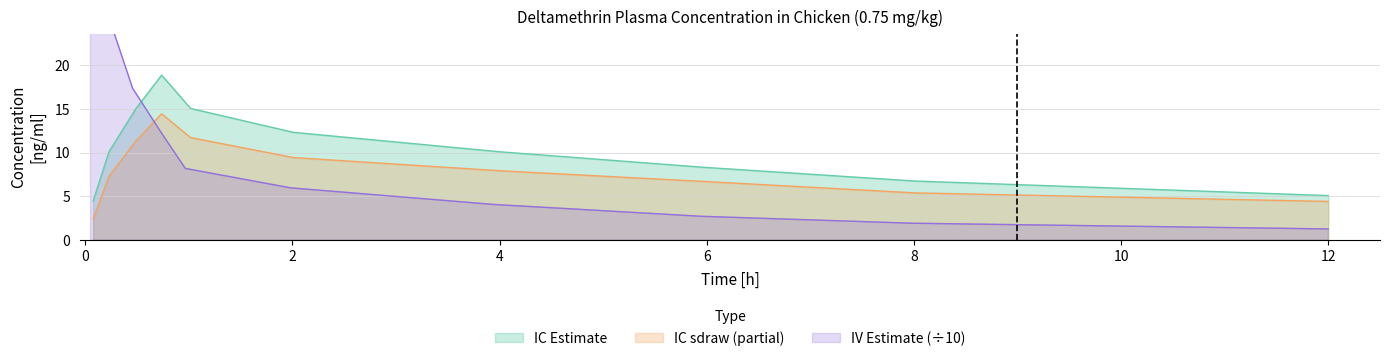

True or false: IC Estimate and IC sdraw (partial) cross at least once.

False